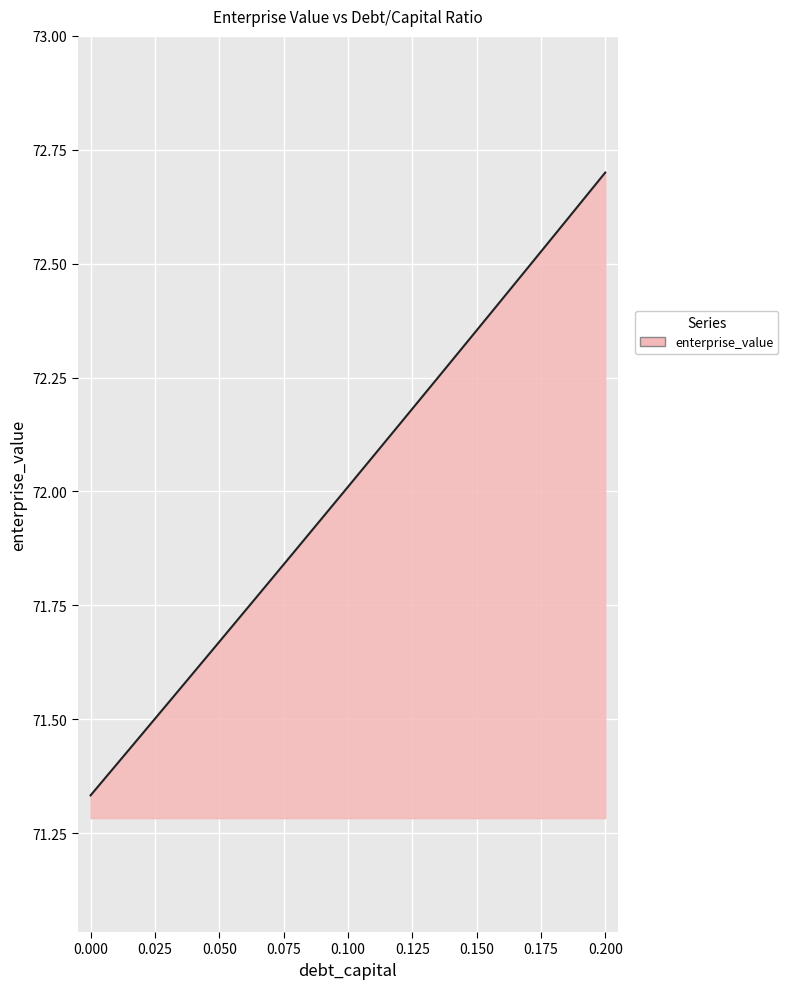

Does the chart display data point markers on the line(s)?

No